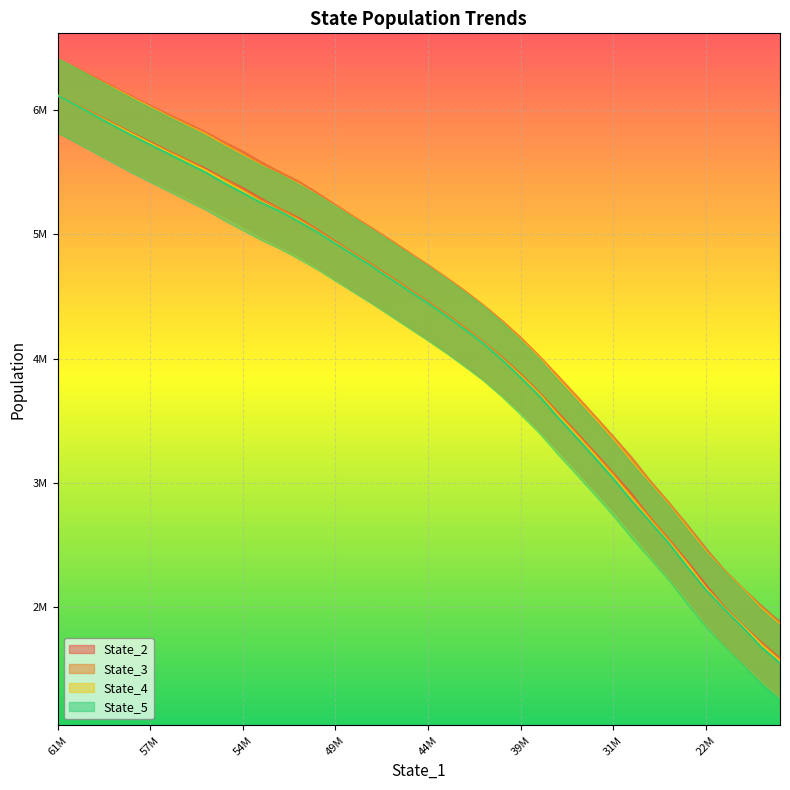

Count the number of data series in this chart.

4